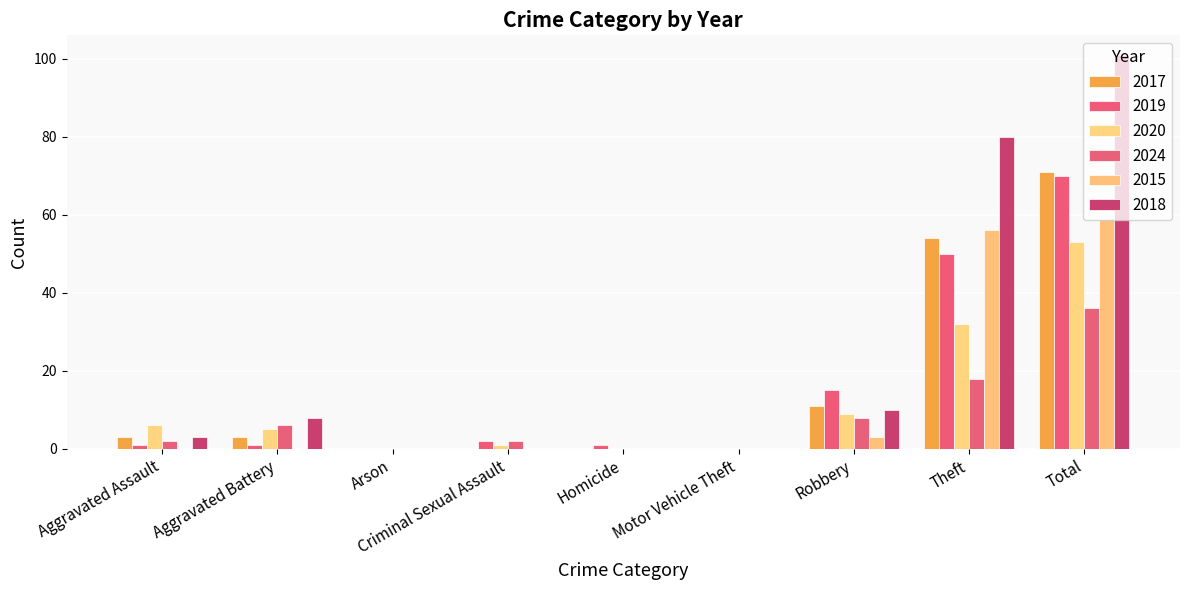

What is the maximum value shown in the chart?

101